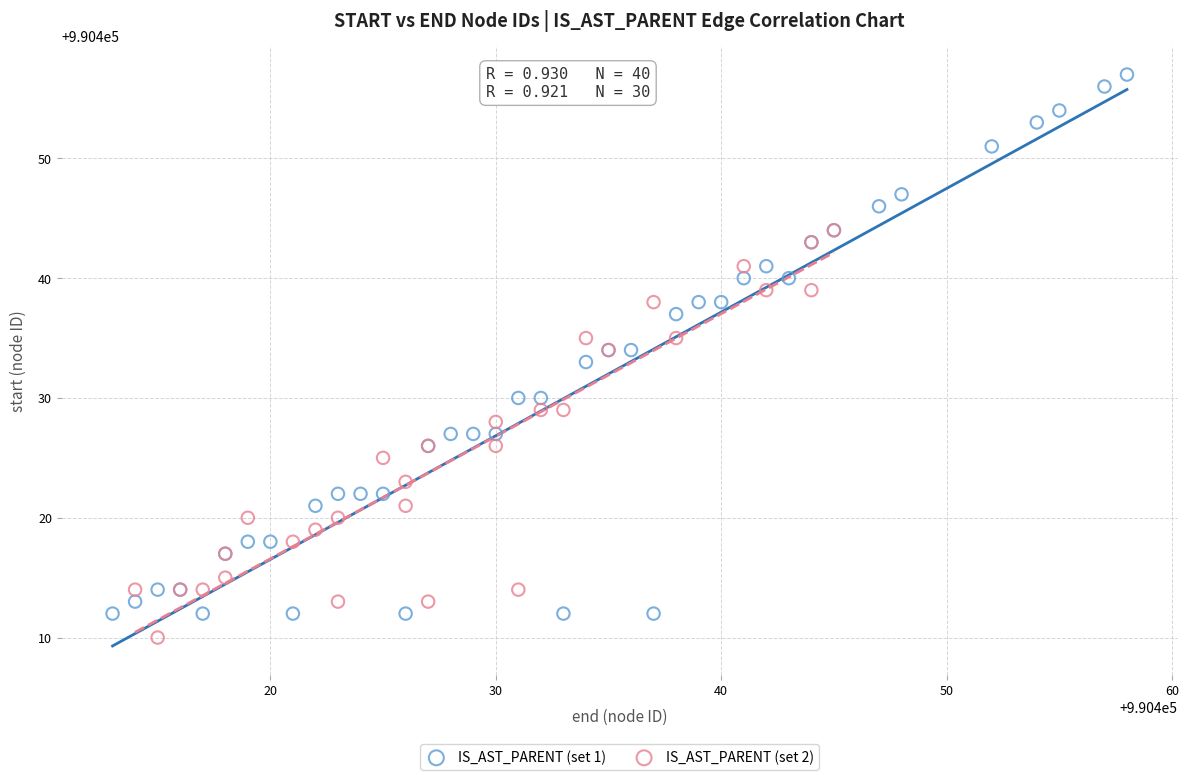

Which series reaches the maximum Y coordinate?

IS_AST_PARENT (set 1)